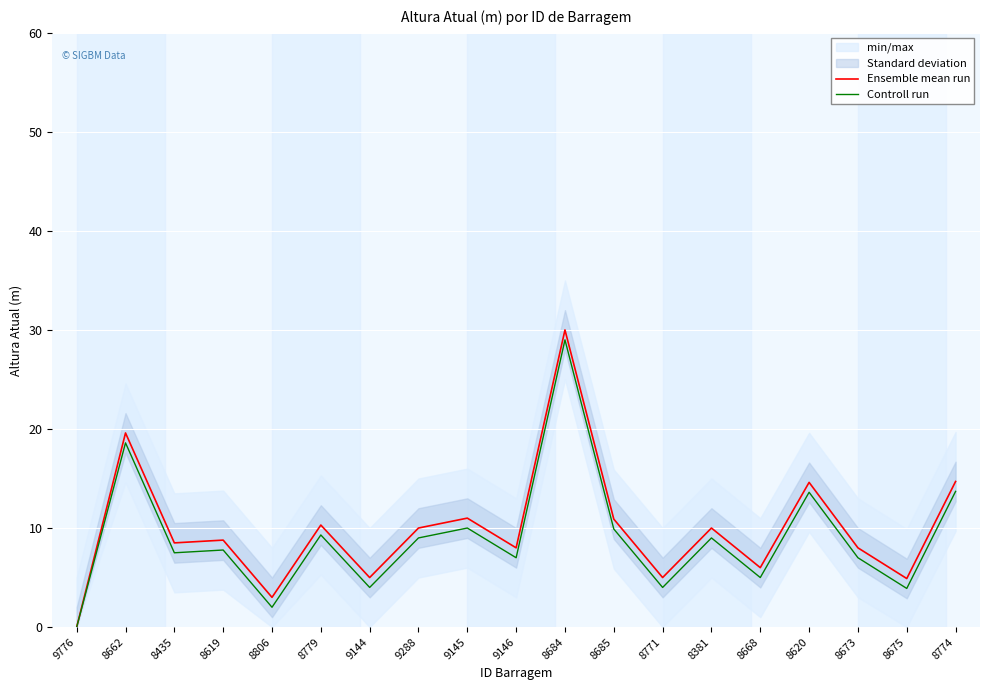

The value of Ensemble mean run at 9145 is 11.0. True or false?

True